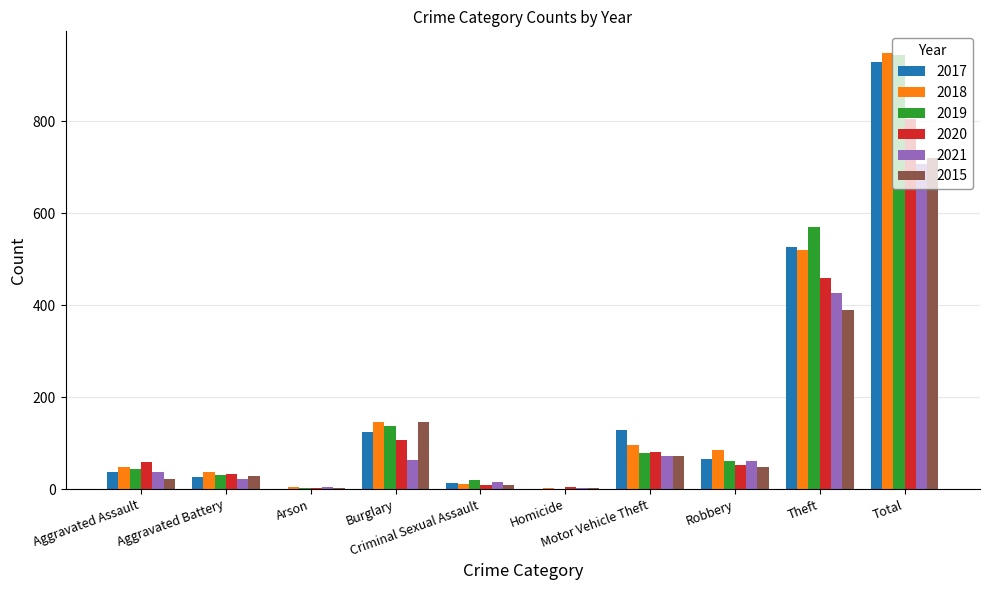

Are the bars grouped side by side (vs. stacked)?

Yes